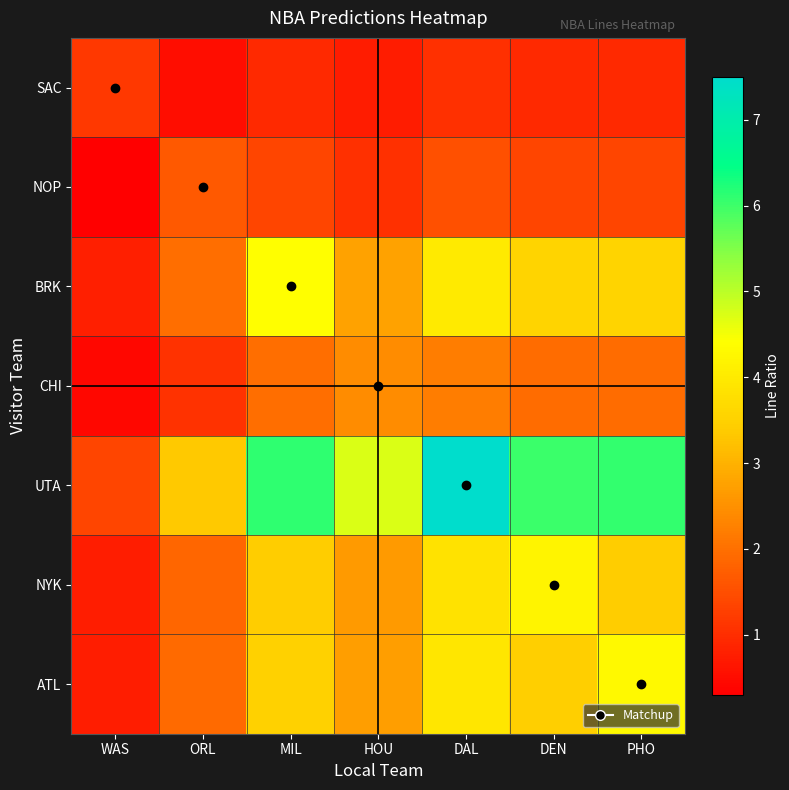

Reading left to right, list all the values displayed in this chart.

SAC: WAS=1.2	ORL=0.5	MIL=0.9	HOU=0.7	DAL=1.1	DEN=0.9	PHO=0.9
NOP: WAS=0.3	ORL=1.7	MIL=1.4	HOU=1.1	DAL=1.5	DEN=1.3	PHO=1.4
BRK: WAS=0.8	ORL=2.0	MIL=4.4	HOU=2.8	DAL=4.0	DEN=3.5	PHO=3.6
CHI: WAS=0.4	ORL=1.1	MIL=2.0	HOU=2.4	DAL=2.2	DEN=1.9	PHO=2.0
UTA: WAS=1.4	ORL=3.3	MIL=6.1	HOU=4.7	DAL=7.5	DEN=6.0	PHO=6.1
NYK: WAS=0.8	ORL=1.9	MIL=3.4	HOU=2.6	DAL=3.8	DEN=4.2	PHO=3.4
ATL: WAS=0.8	ORL=1.9	MIL=3.5	HOU=2.7	DAL=3.9	DEN=3.5	PHO=4.3